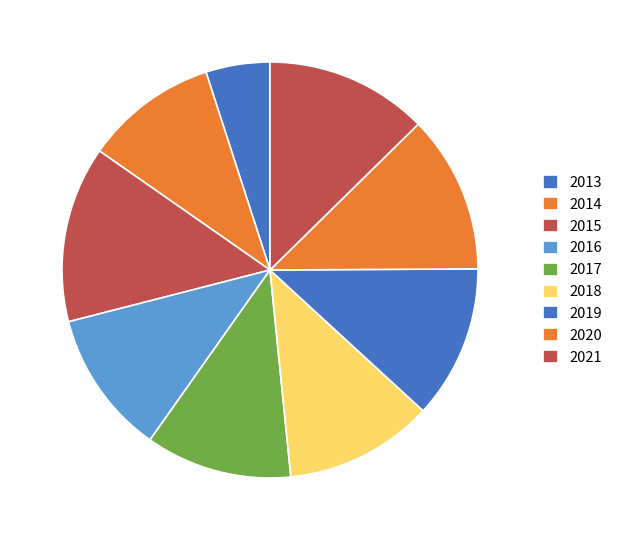

Count the number of slices in the pie.

9